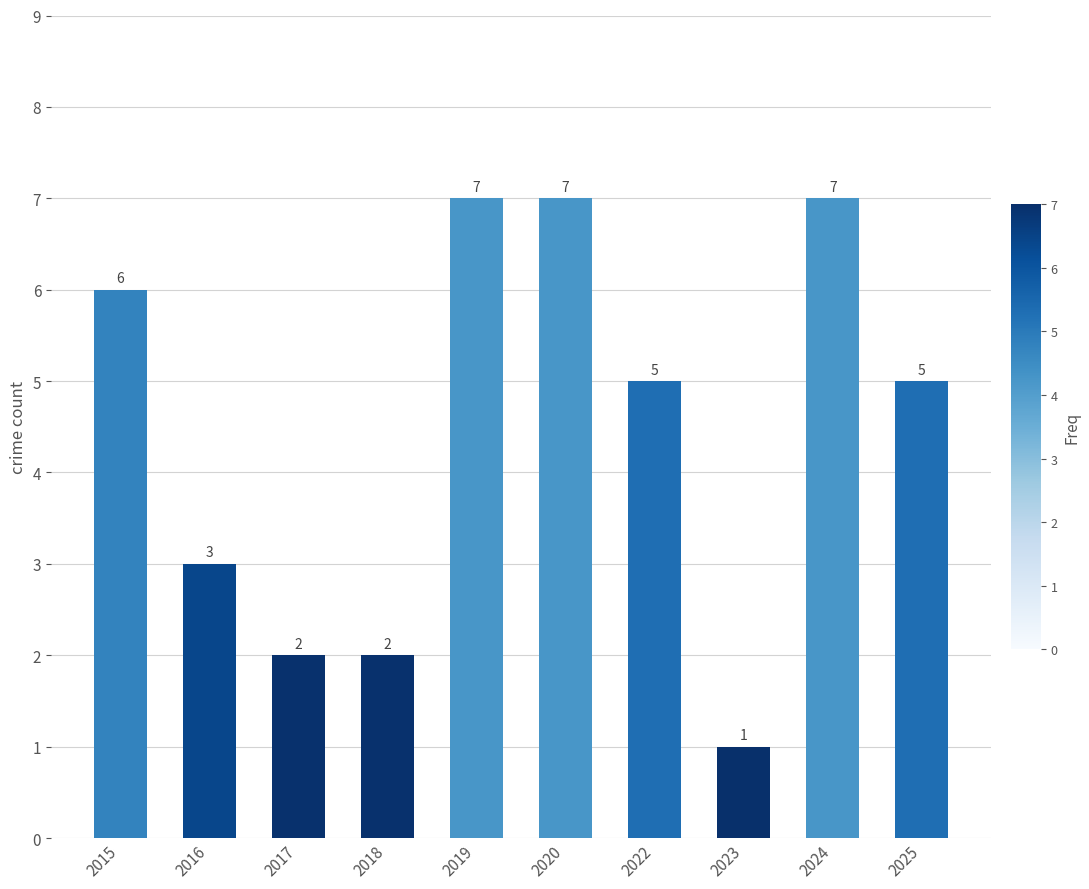

What is the change in value from 2016 to 2017?

-1